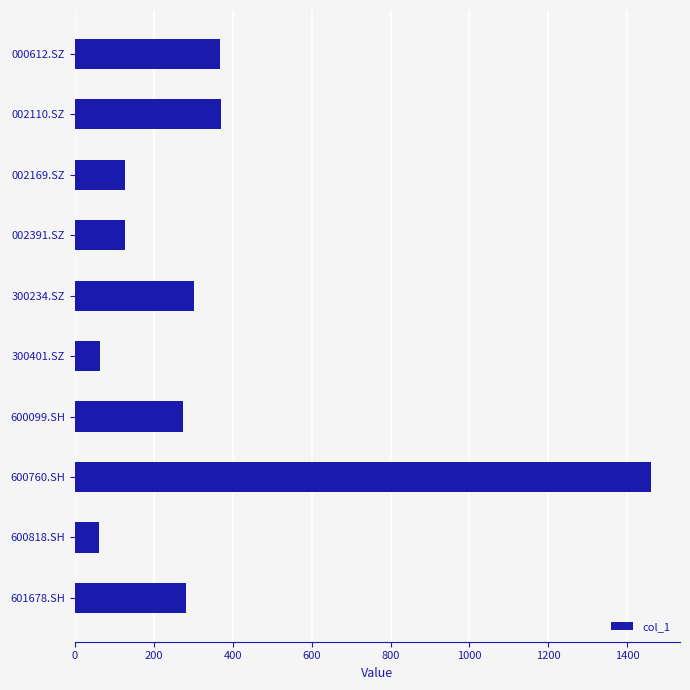

What is the sum of the values at 002391.SZ and 600818.SH?

188.5